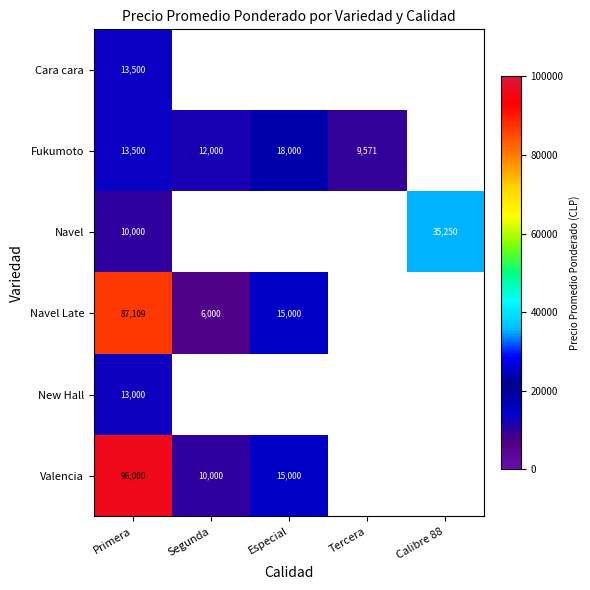

What is the greatest value displayed?

96000.0